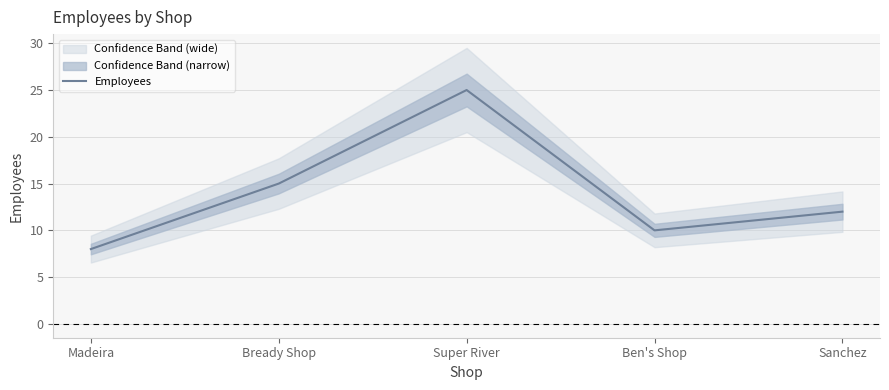

Is it true that the value at Madeira is 8?

True